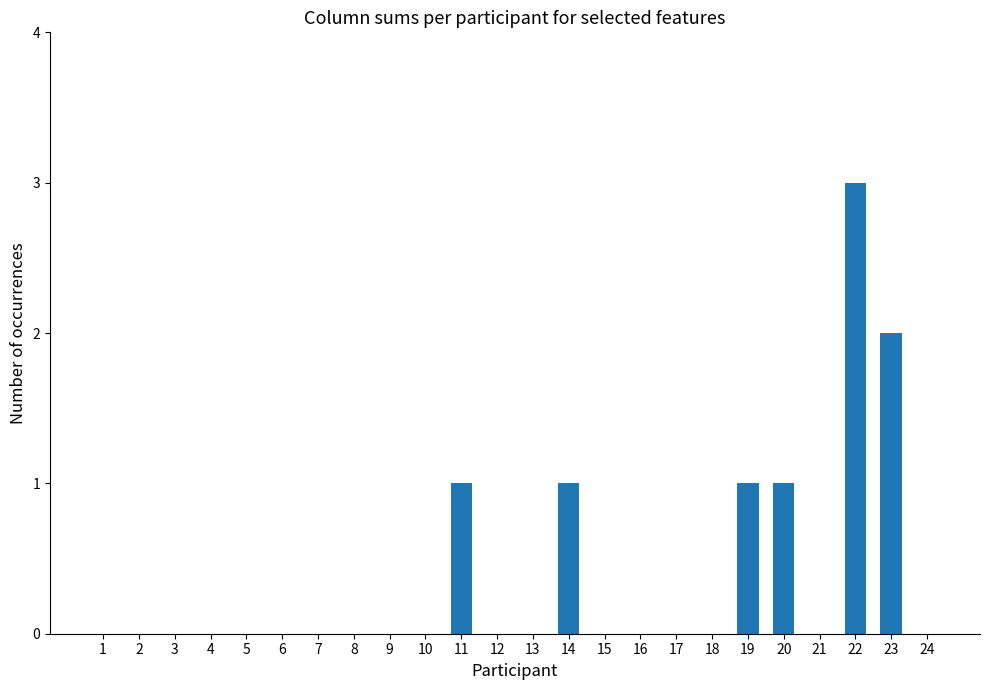

True or false: the data shows -1 at 9.

False